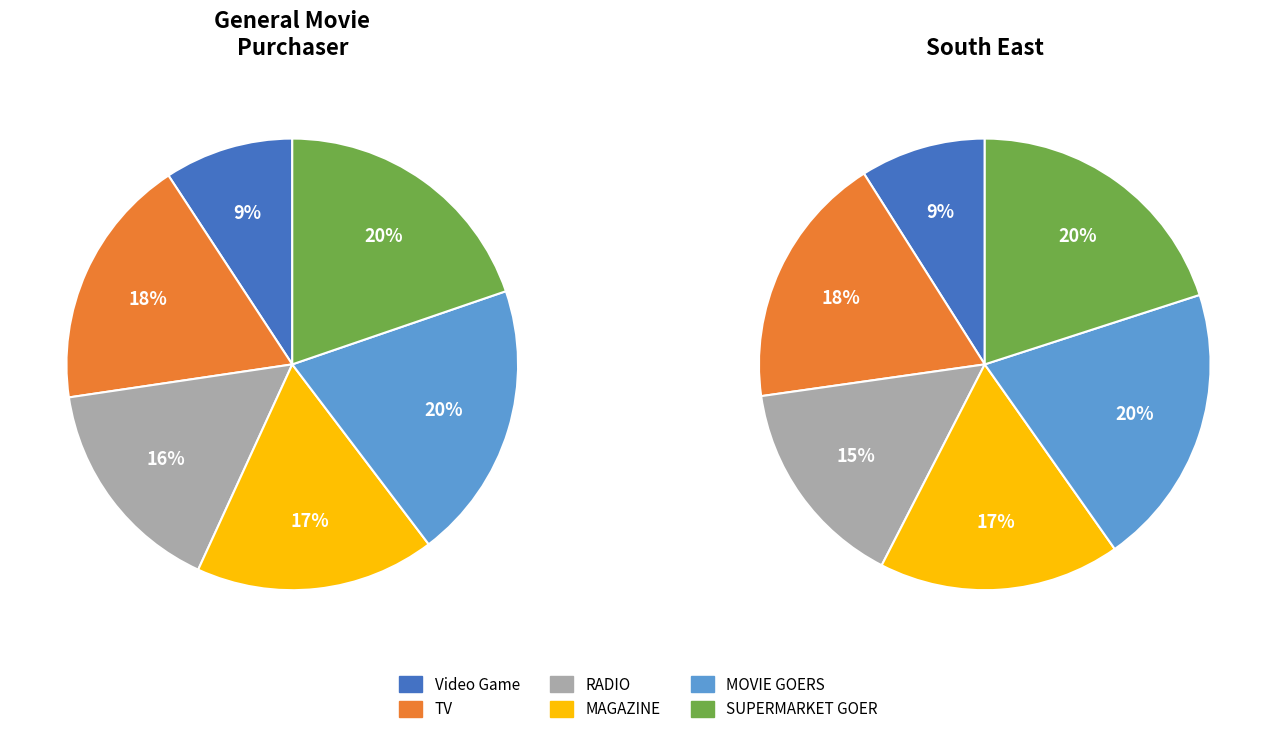

Is Video Game the majority of the pie?

No